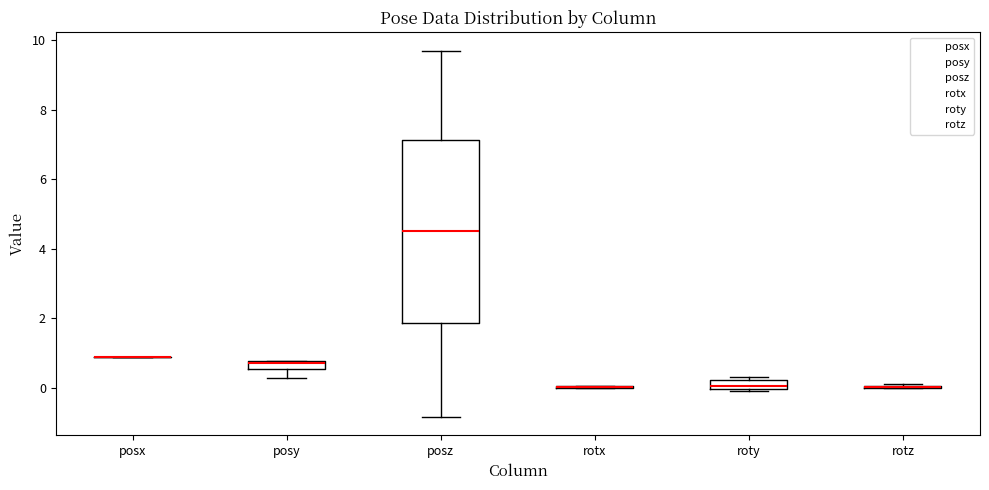

Where is the lower edge of the box for posy on the y-axis? The values are not printed on the chart, so give them approximately, as read against the axis.

0.6